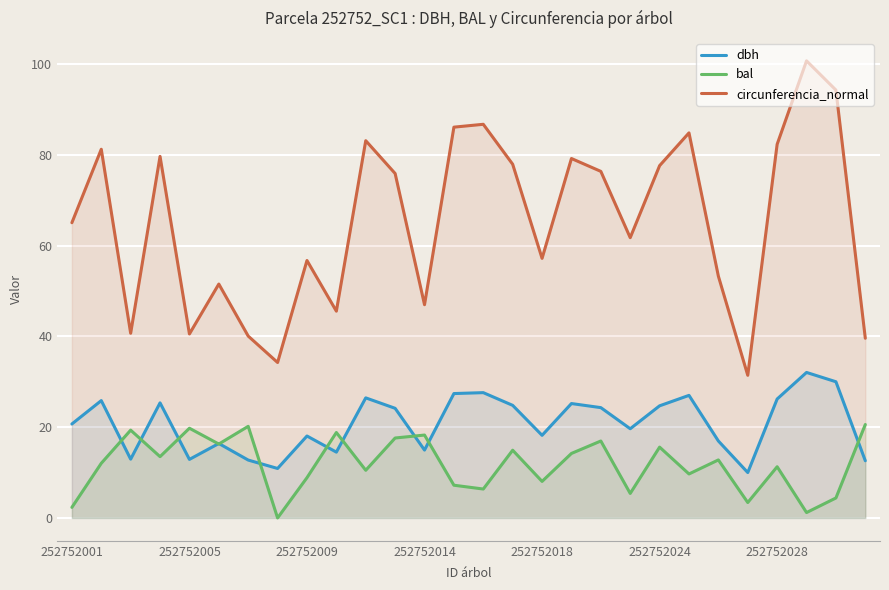

What is the difference between the maximum and minimum values in the circunferencia_normal series?

69.3